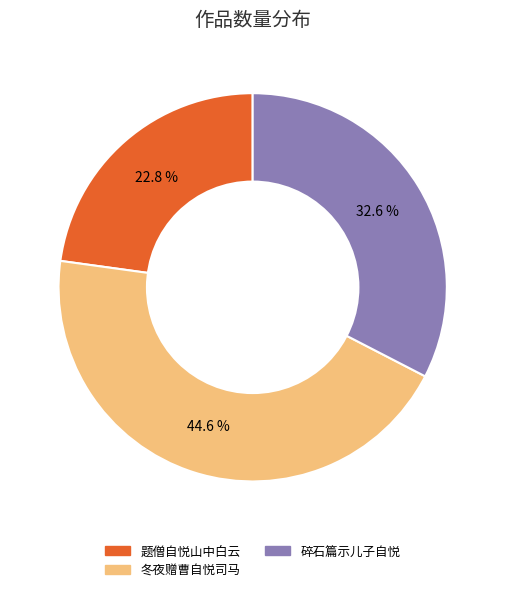

Is there any slice that represents more than half of the pie?

No